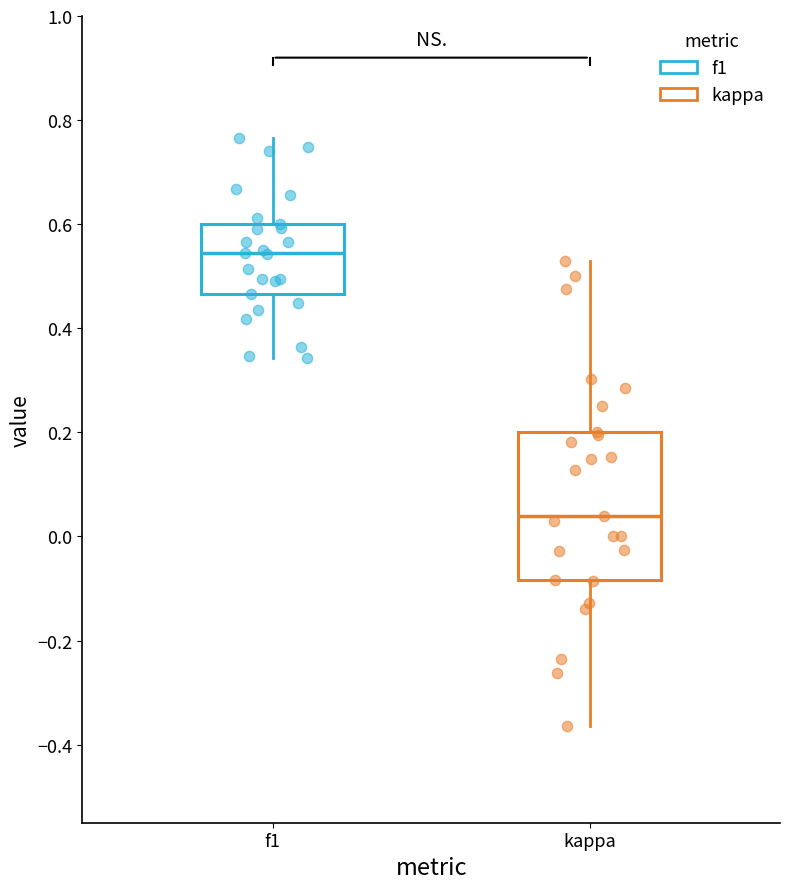

Which box's median line is the lowest?

kappa